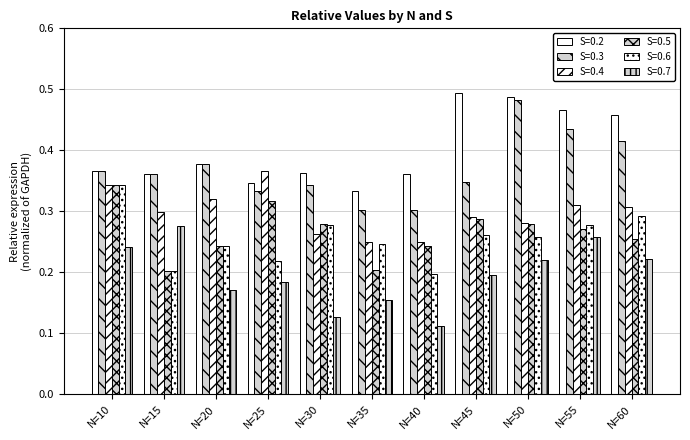

Between N=60 and N=55, which is larger?

N=55